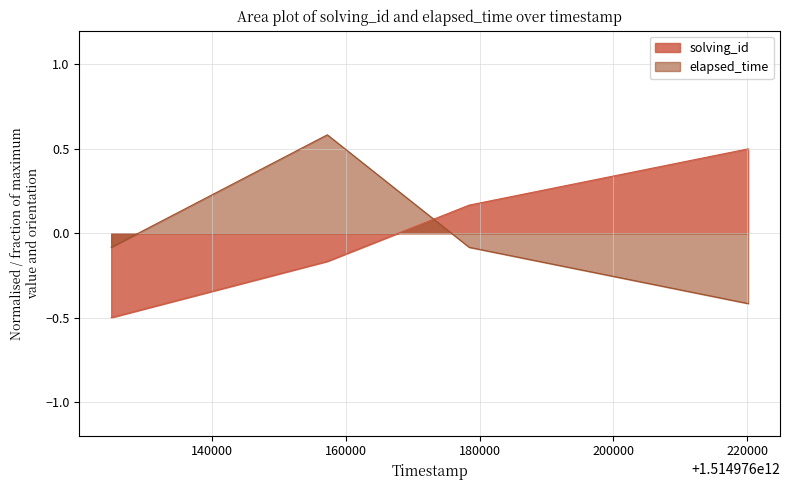

True or false: solving_id has a value of 0.2 at 1514976178421.

False